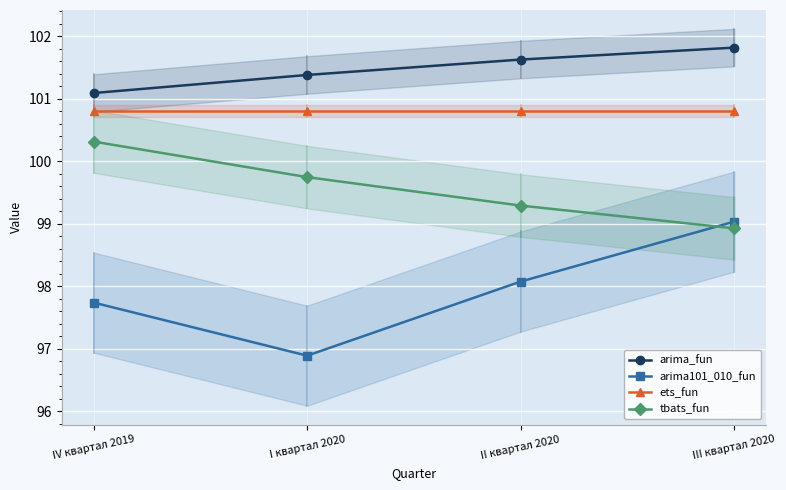

True or false: arima101_010_fun has a value of 136.0 at I квартал 2020.

False